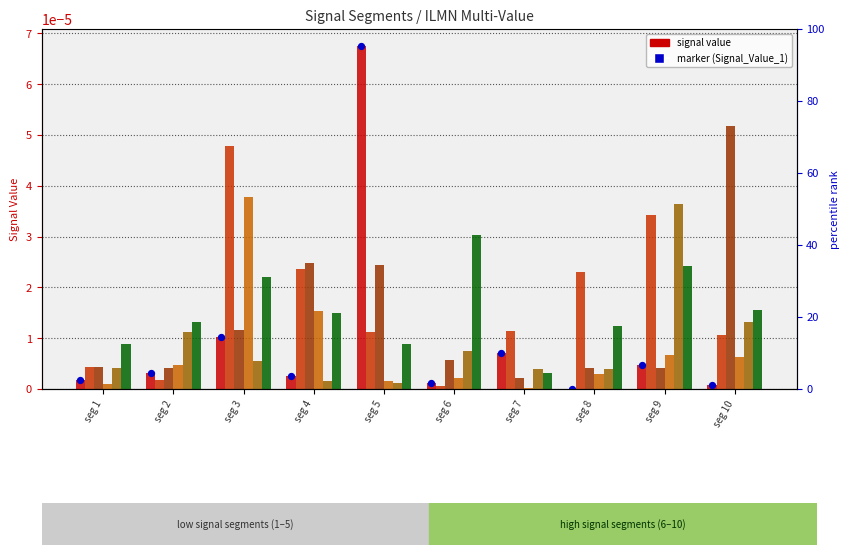

At which category is the sum across all series the highest?

seg 3